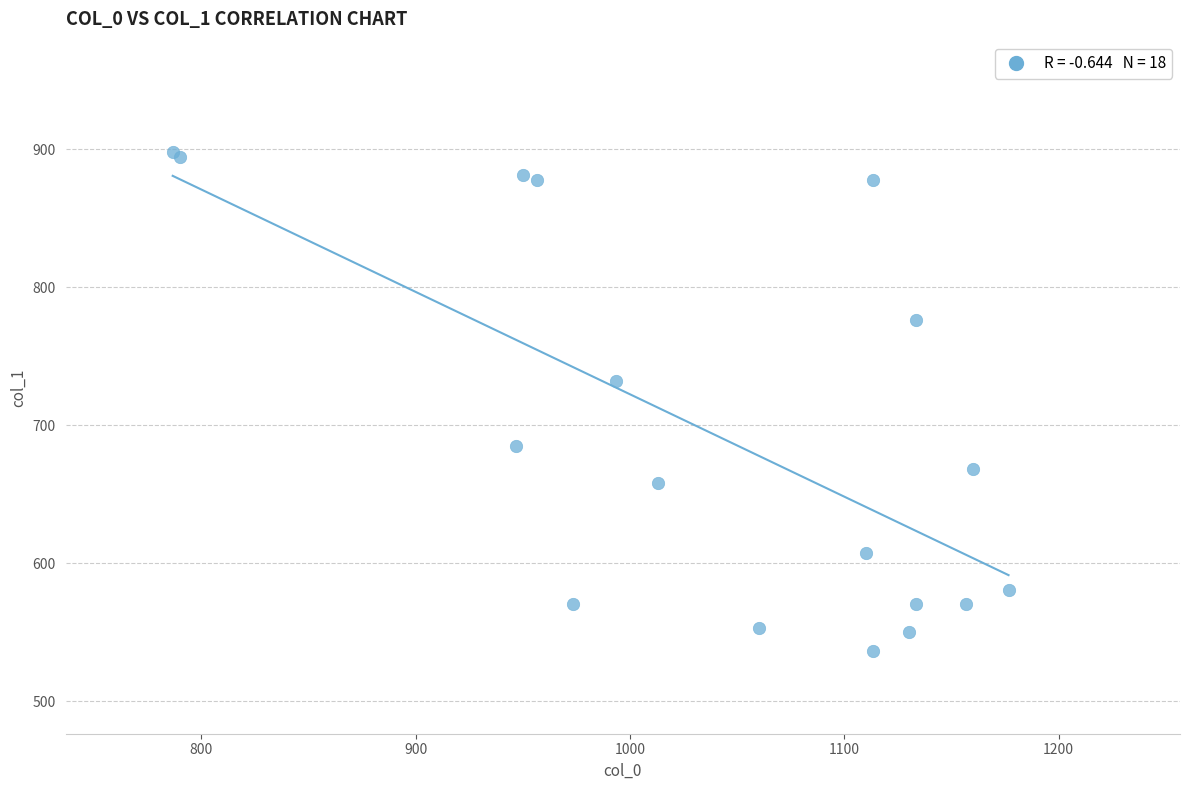

What Y value in the scatter plot is closest to 717?

732.4